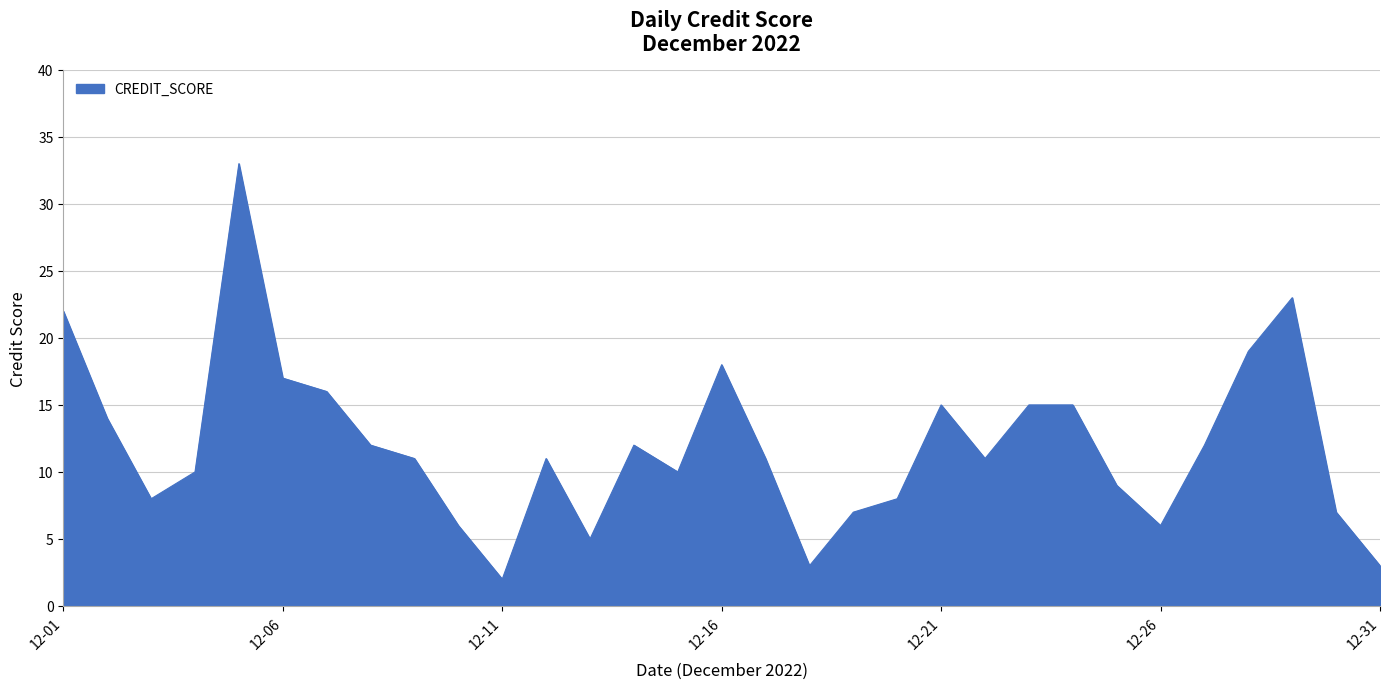

Reading right to left, transcribe all the data shown in this chart.

3	7	23	19	12	6	9	15	15	11	15	8	7	3	11	18	10	12	5	11	2	6	11	12	16	17	33	10	8	14	22